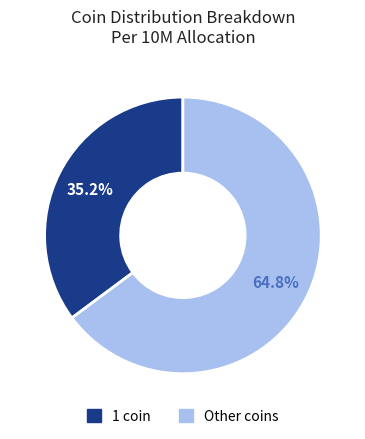

To the nearest percent, what is the difference between the largest and smallest slice percentages?

30%